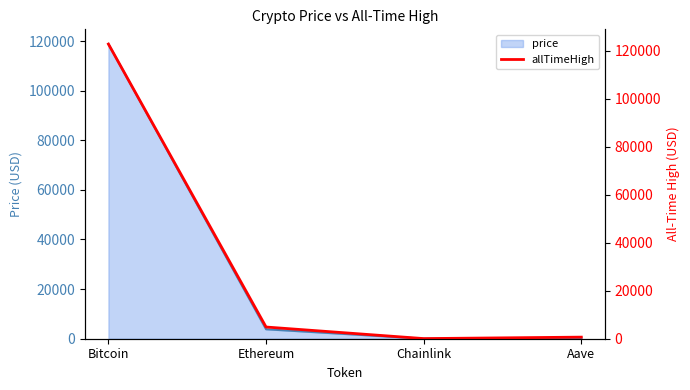

The value of price at Bitcoin is 36113.4. True or false?

False